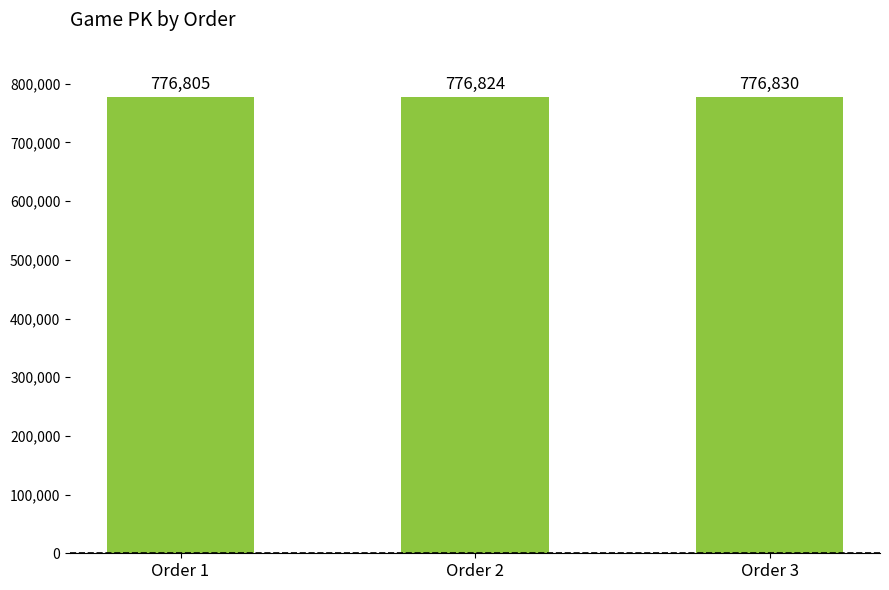

Rank the categories by value from highest to lowest.

Order 3, Order 2, Order 1